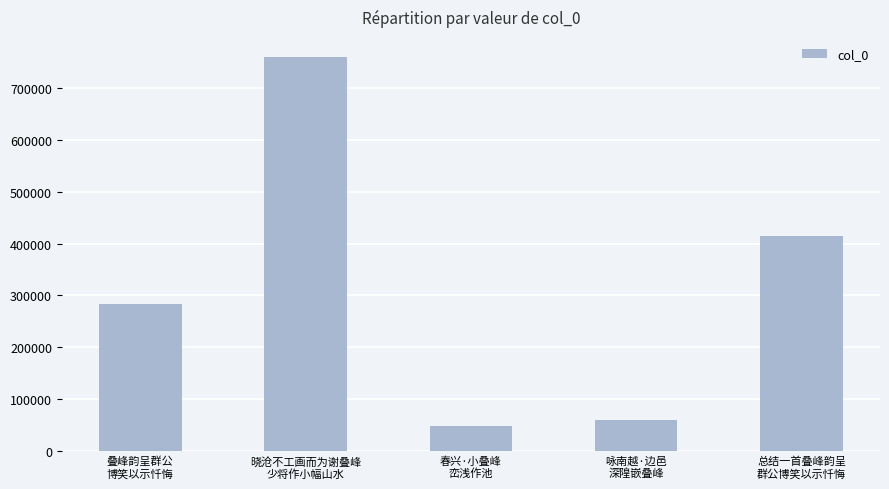

Which has a higher value, 叠峰韵呈群公
博笑以示忏悔 or 晓沧不工画而为谢叠峰
少将作小幅山水?

晓沧不工画而为谢叠峰
少将作小幅山水